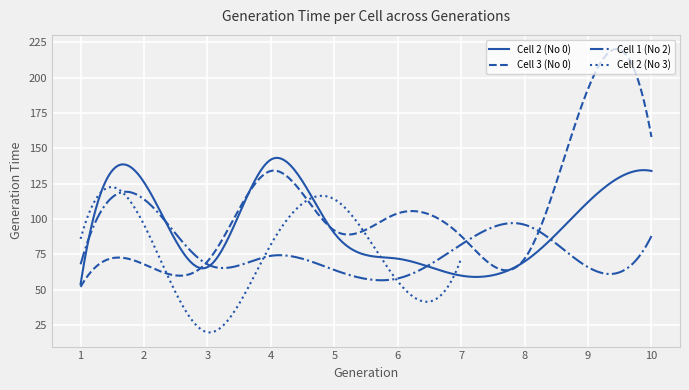

What is the highest value of the Cell 3 (No 0) series?

220.2